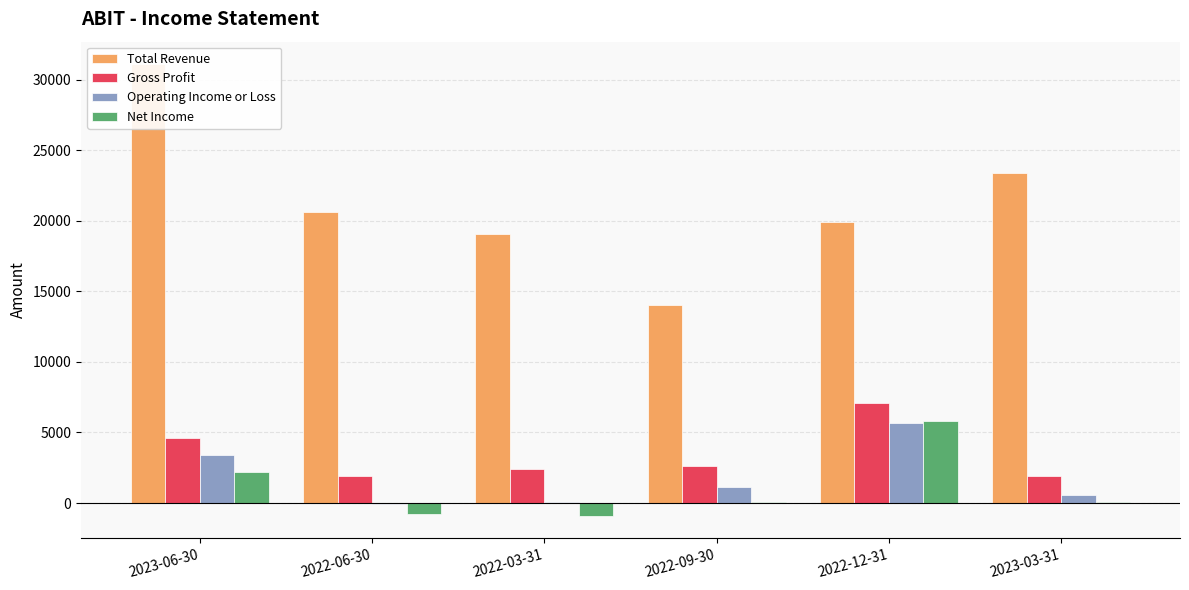

What position from the right is 2022-06-30?

5